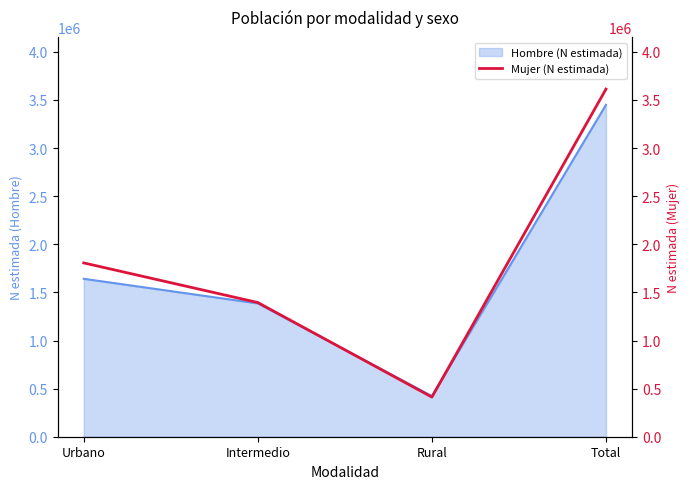

True or false: the data has more than 0 interior local peaks.

False